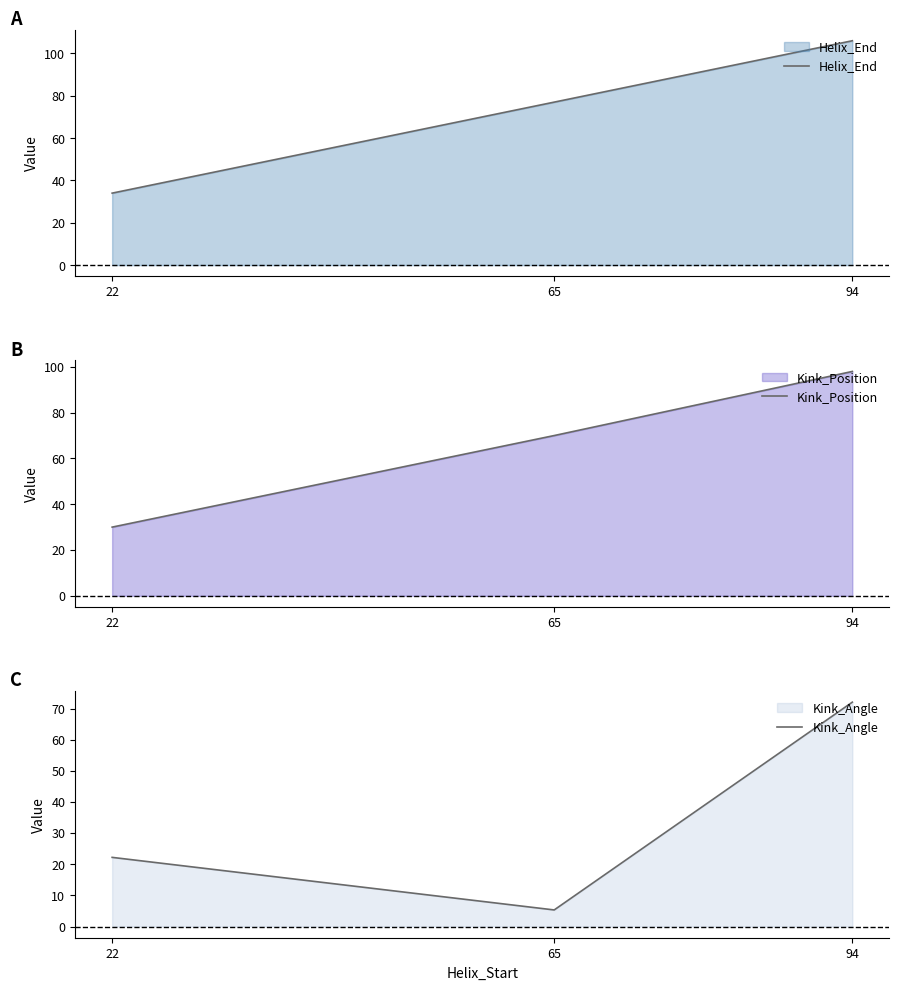

Is the value of Kink_Angle at 94 greater than the value of Helix_End at 65?

No